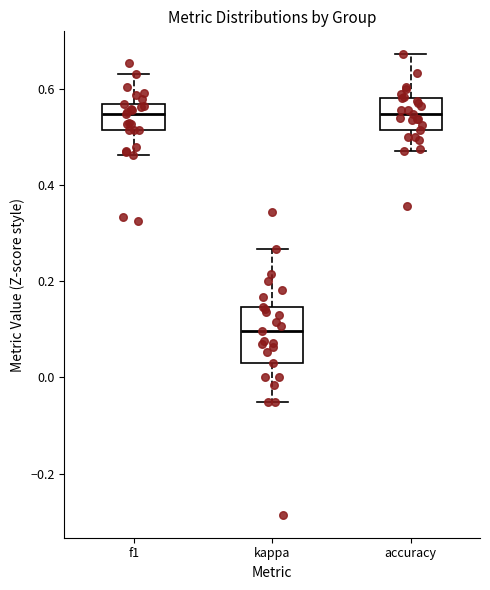

Where does the lower whisker of the box for accuracy end on the y-axis? The values are not printed on the chart, so give them approximately, as read against the axis.

0.48